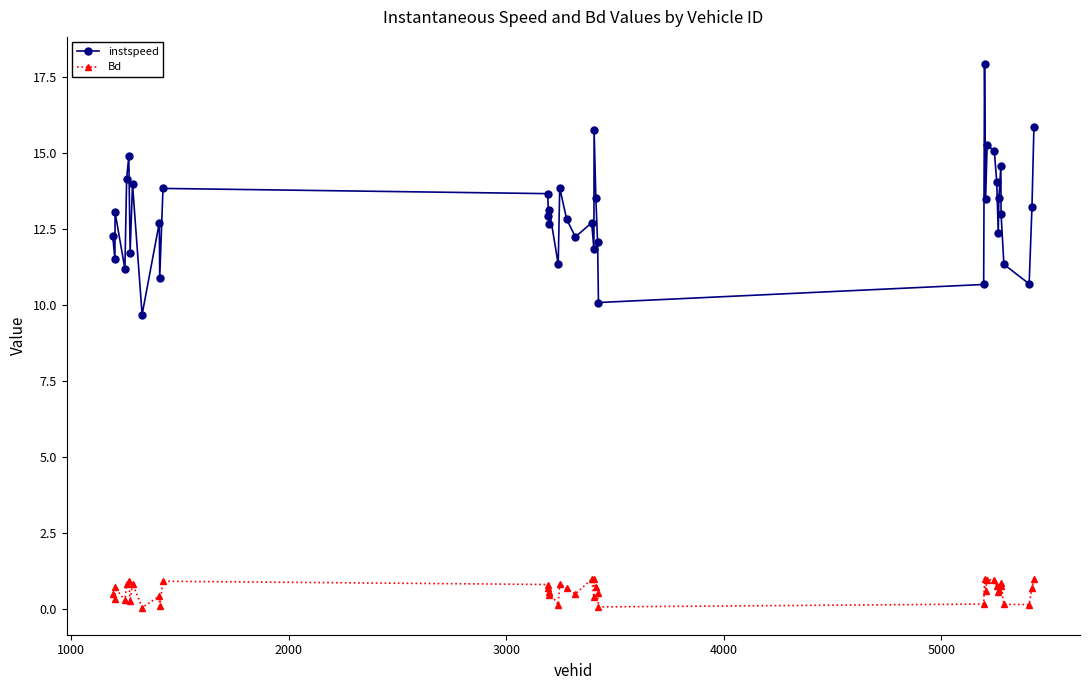

Which series has the largest total across all categories?

instspeed